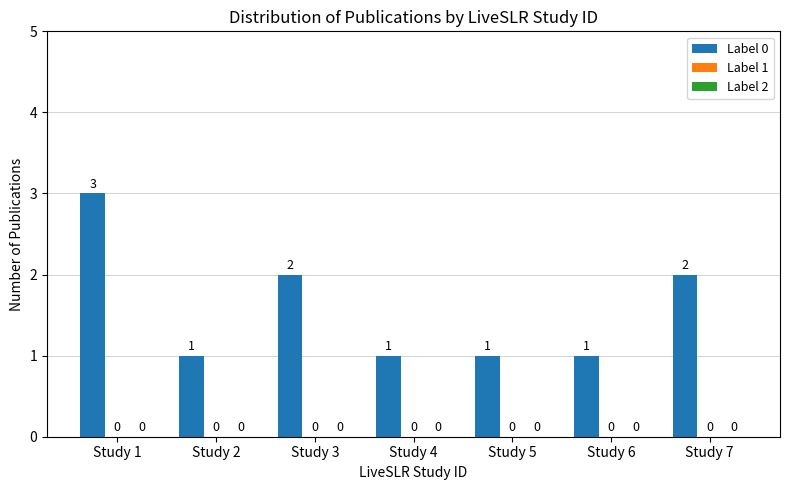

How many bars are there in total?

7